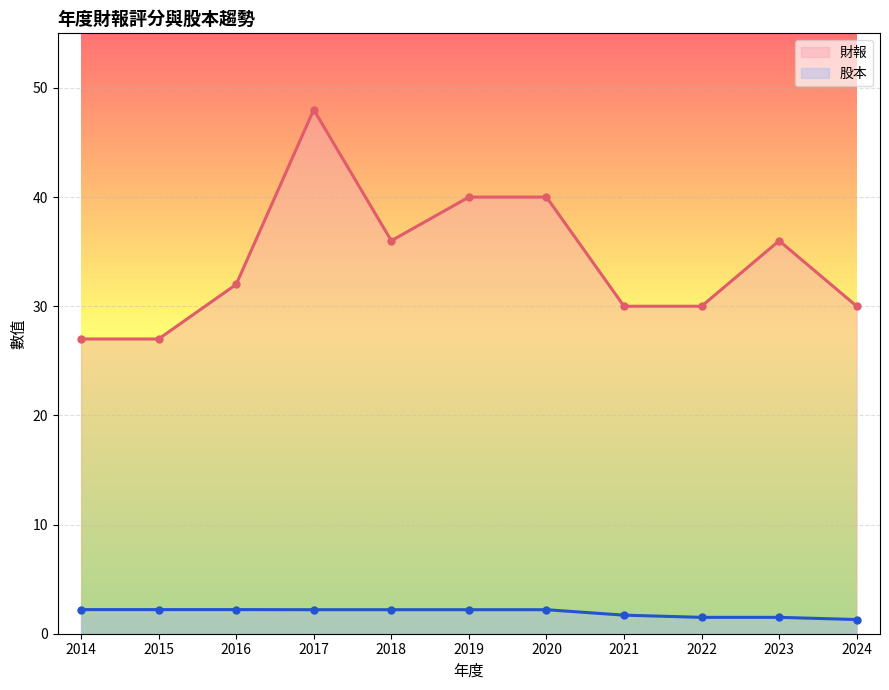

Where does the 財報 series first go above 32?

2017